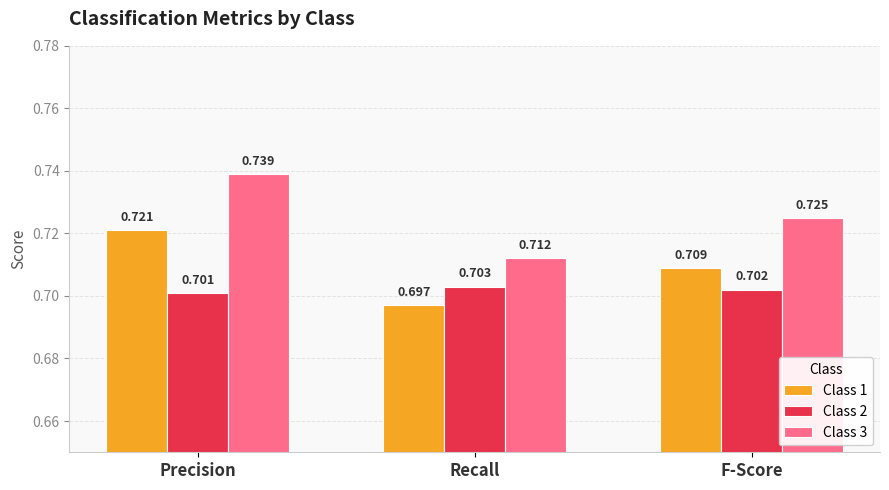

Which category has the lowest value in the Class 3 series?

Recall